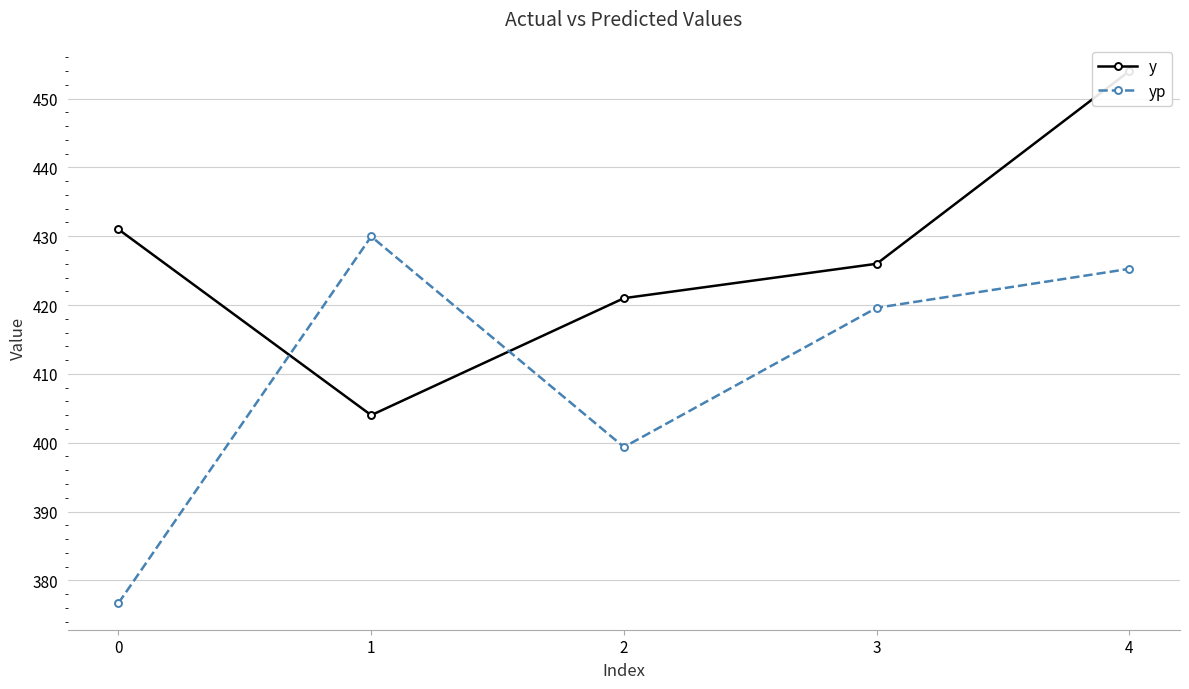

What is the approximate value of yp at 0?

376.7